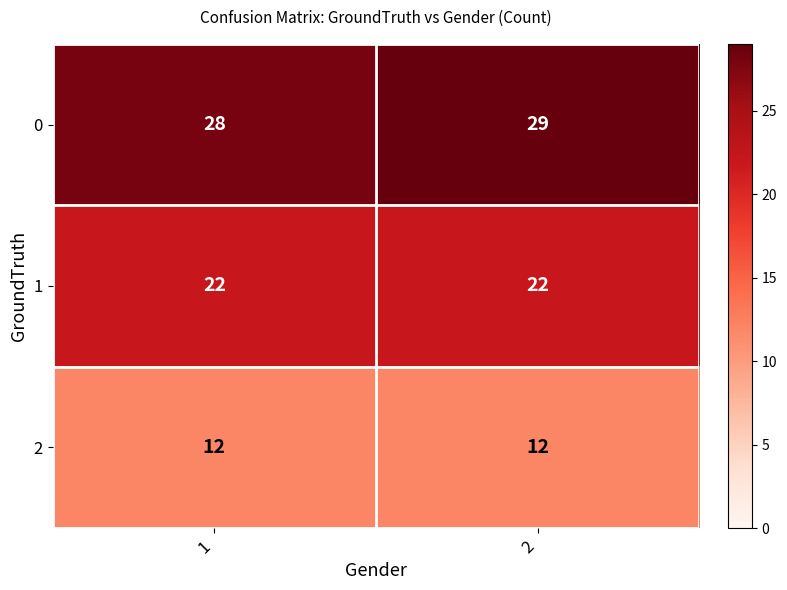

What is the total value across all series at 2?

63